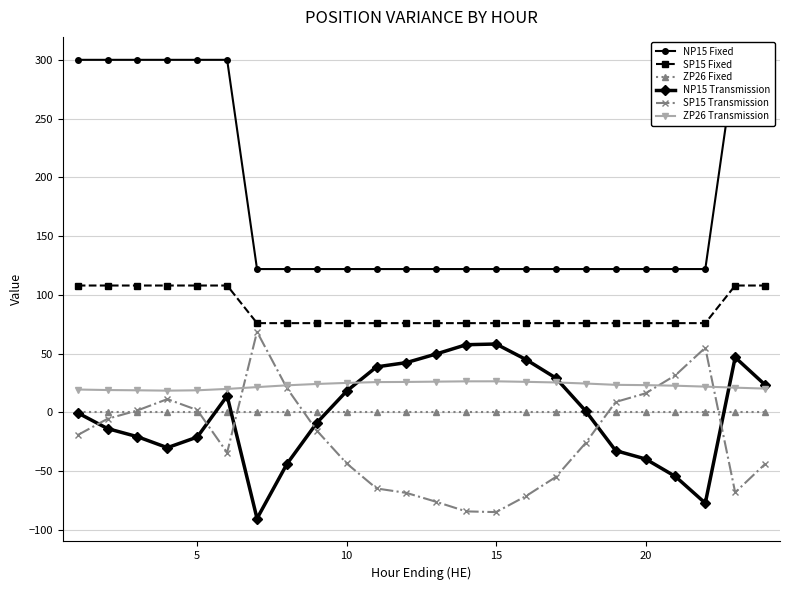

True or false: SP15 Transmission has more than 0 interior local peaks.

True